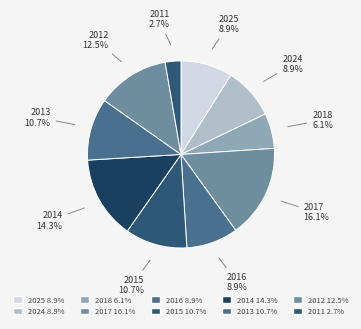

What portion of the pie excludes 2012?

87.5%